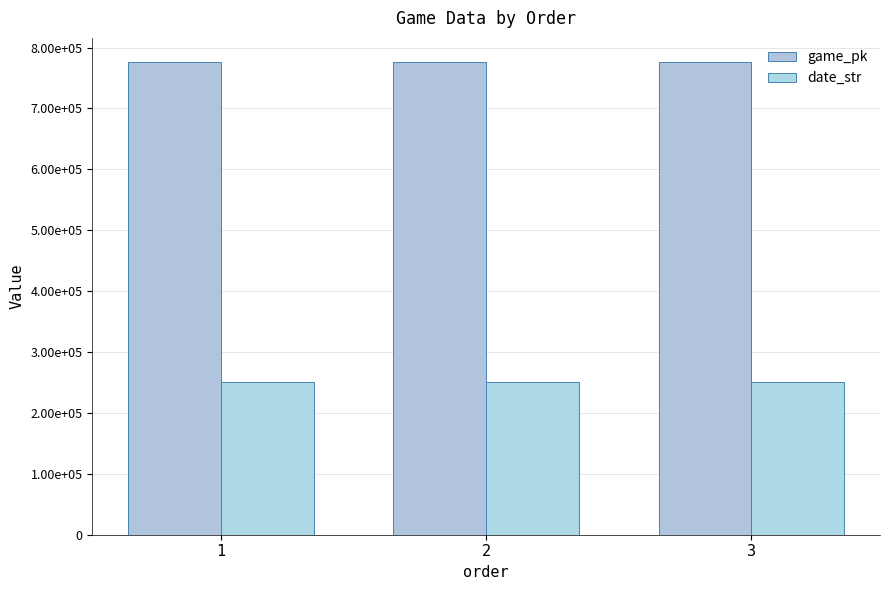

Rank the series by their average value, from lowest to highest.

date_str, game_pk